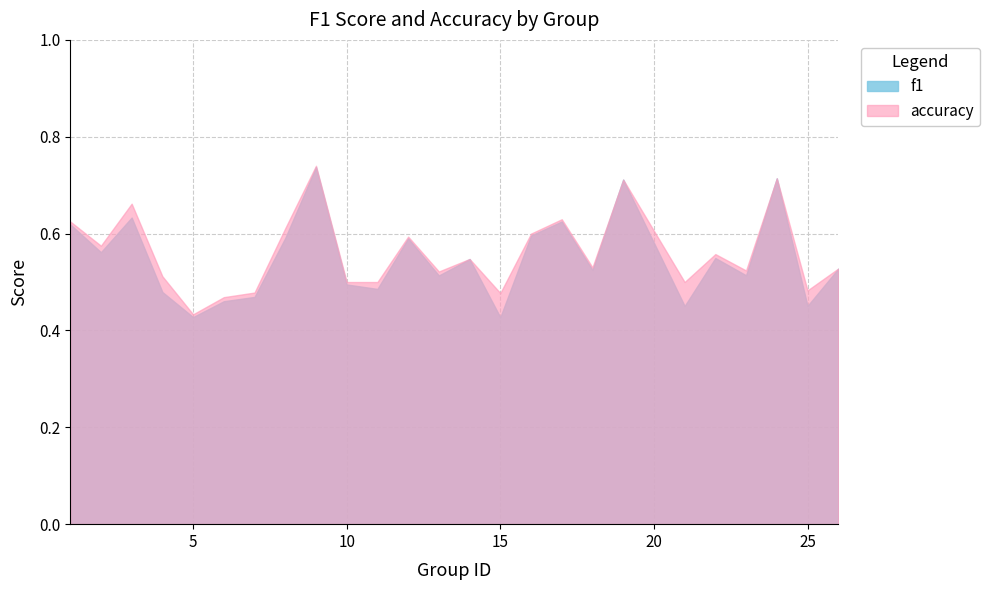

At which label is f1 closest to 0?

15